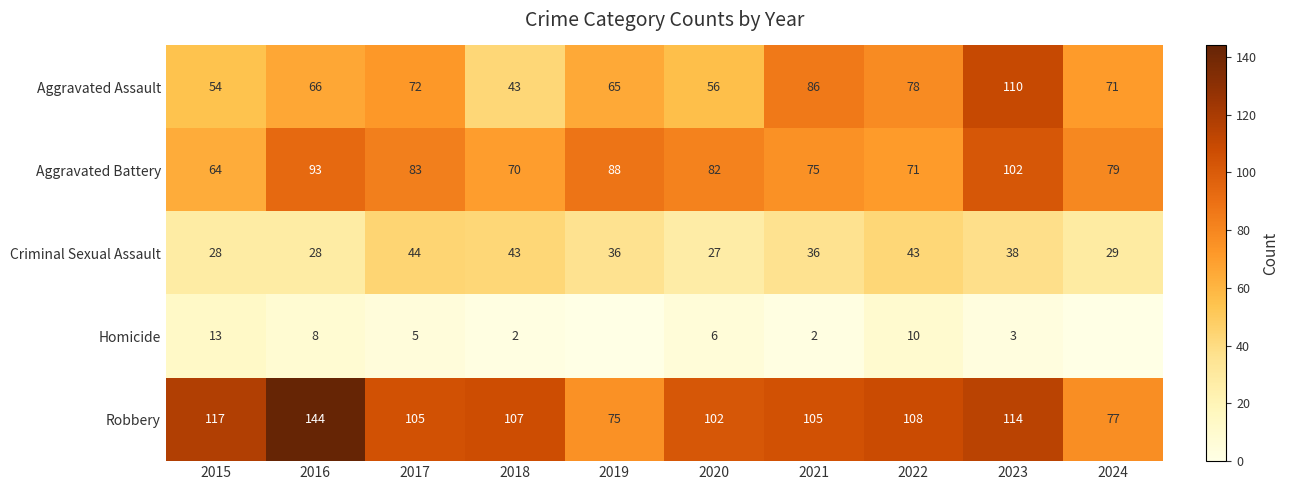

What is the total value across all series at 2015?

276